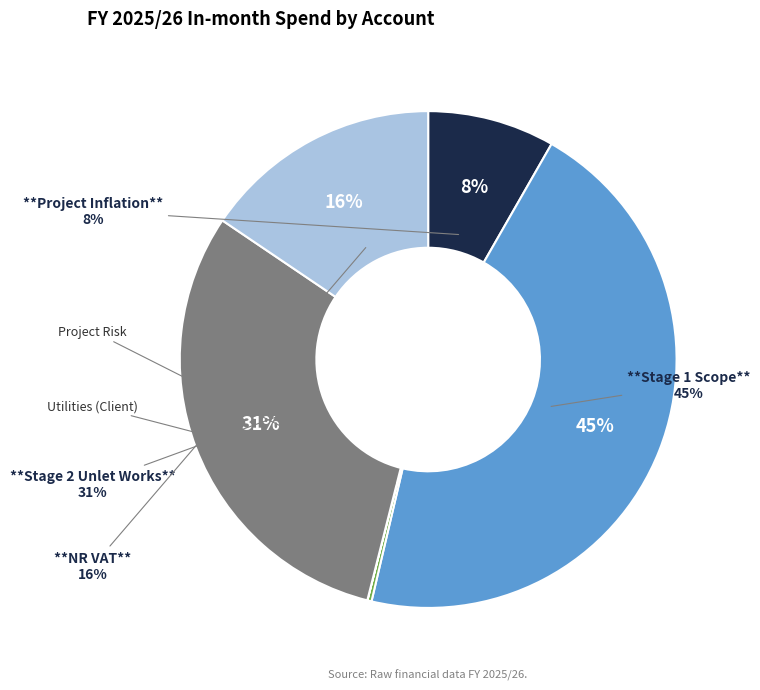

How much of the chart is everything except NR VAT?

84.5%